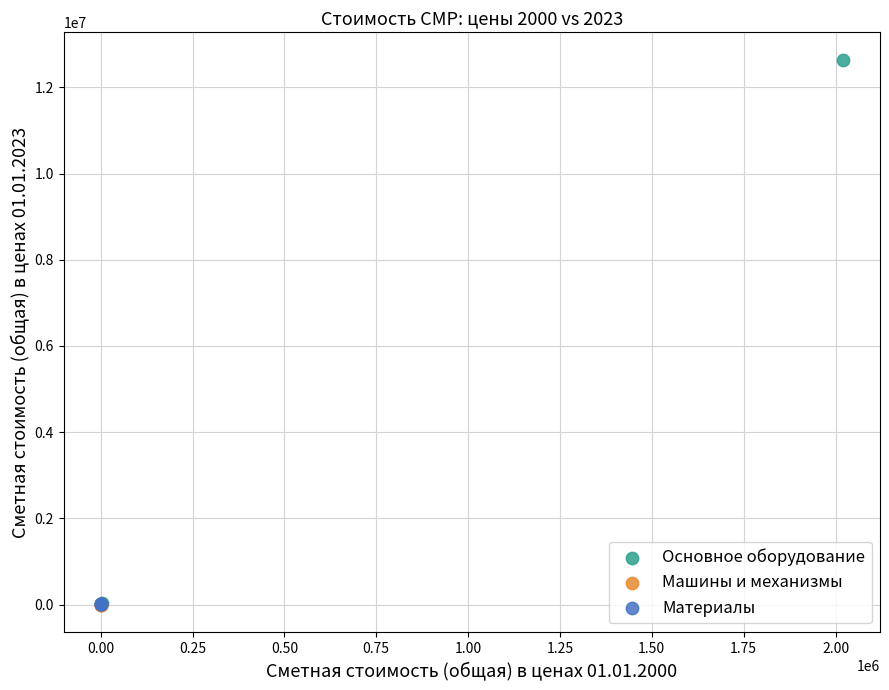

Which series has the widest spread of Y values?

Основное оборудование